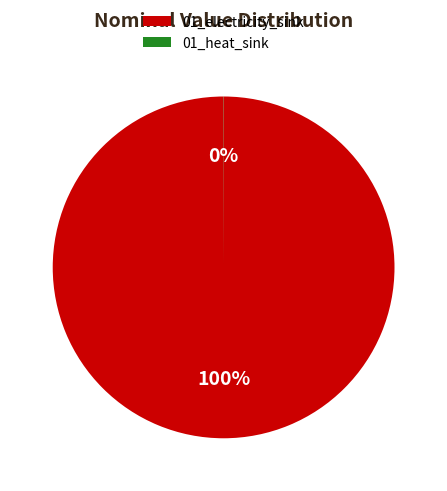

What percentage is the 01_electricity_sink slice, to the nearest percent?

100%